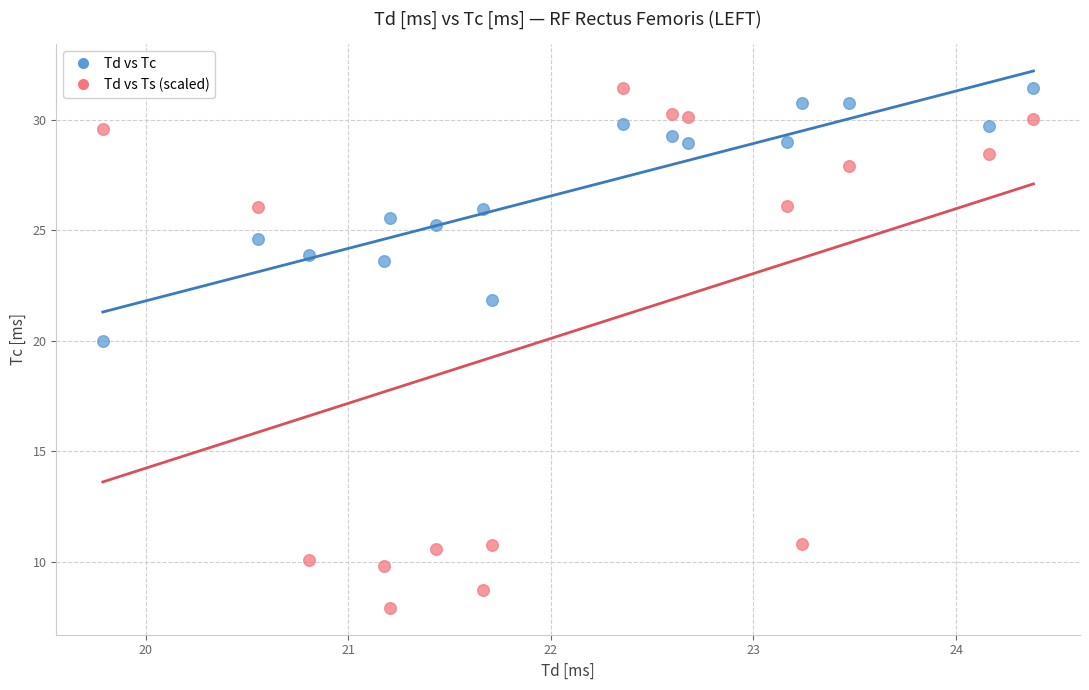

Which series has the widest spread of Y values?

Td vs Ts (scaled)